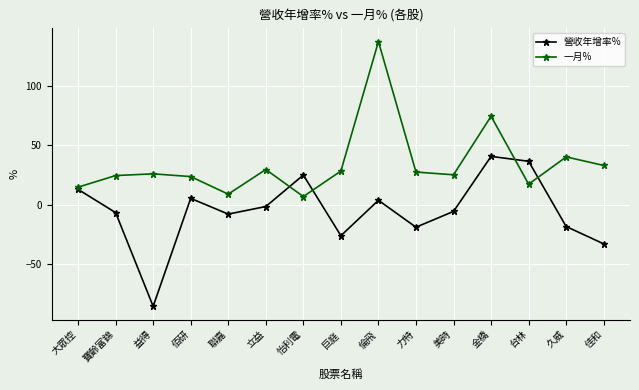

What is the difference between the maximum and minimum values in the 一月% series?

130.7